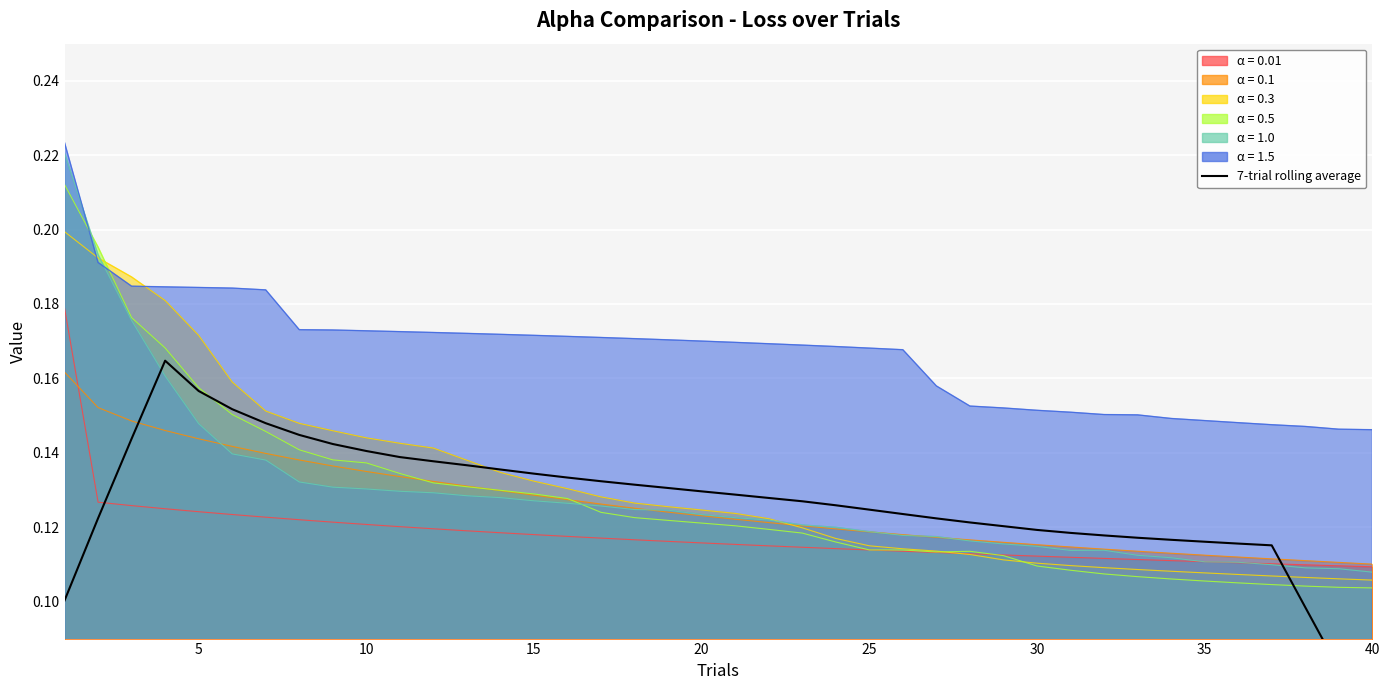

Reading left to right, list all the values displayed in this chart.

0.1	0.1	0.1	0.2	0.2	0.2	0.1	0.1	0.1	0.1	0.1	0.1	0.1	0.1	0.1	0.1	0.1	0.1	0.1	0.1	0.1	0.1	0.1	0.1	0.1	0.1	0.1	0.1	0.1	0.1	0.1	0.1	0.1	0.1	0.1	0.1	0.1	0.1	0.1	0.1